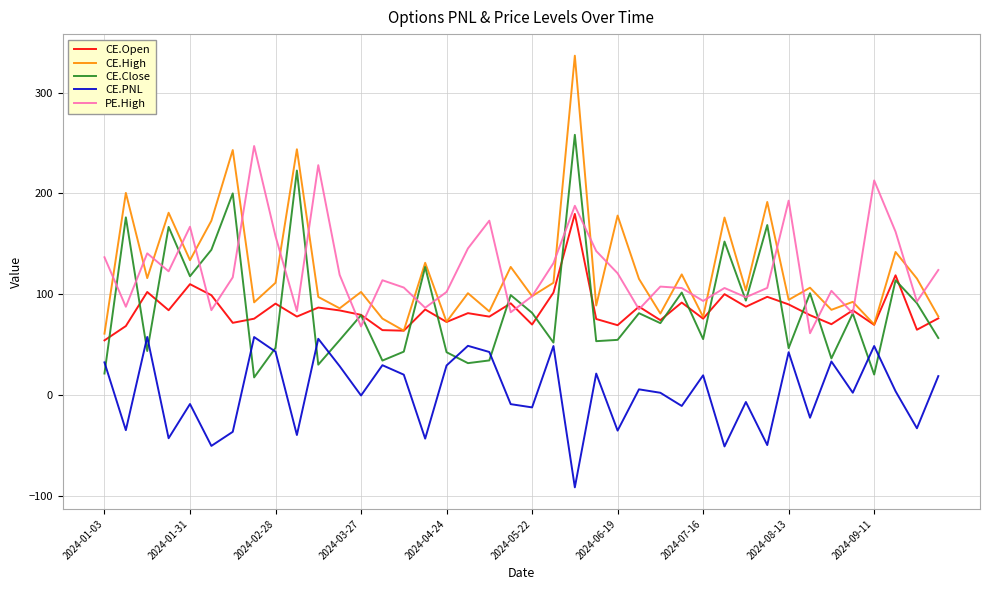

Which series has the widest spread of values?

CE.High